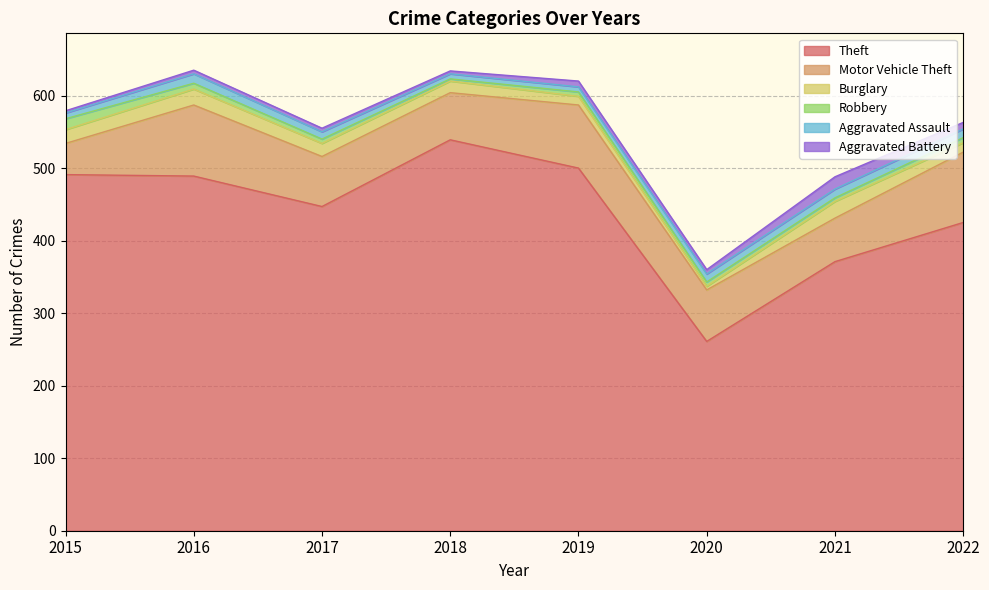

Read the Burglary value at 2017.

18